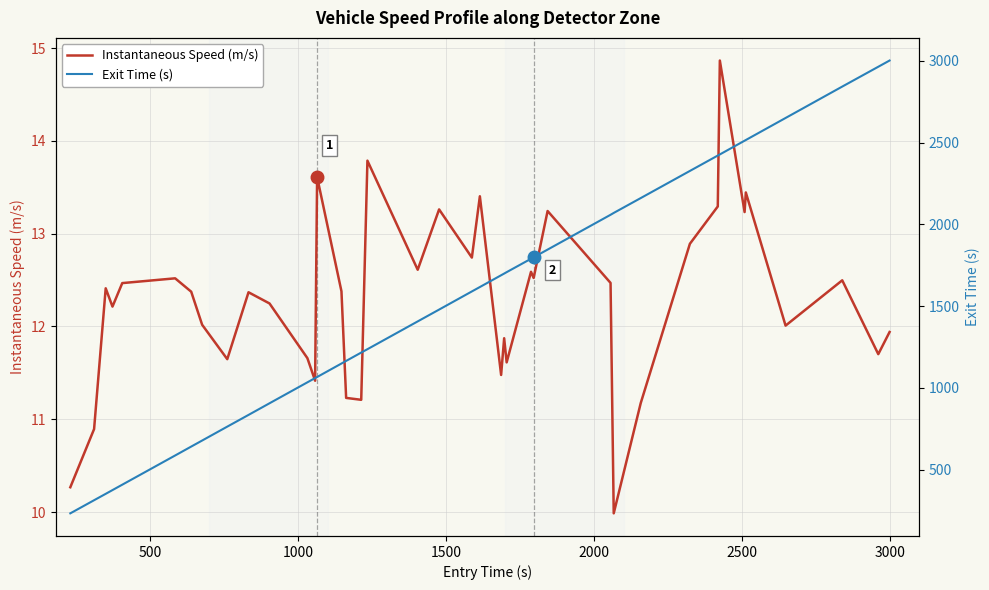

What is the maximum value for Instantaneous Speed (m/s)?

14.9